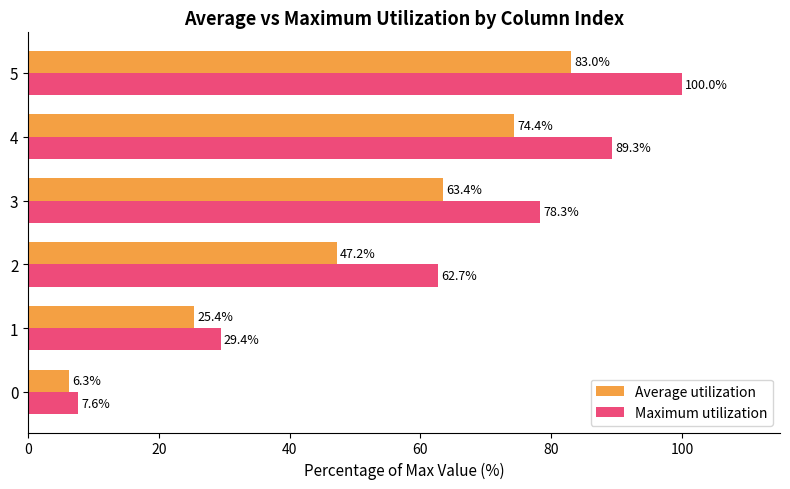

How many data points does each series have?

6